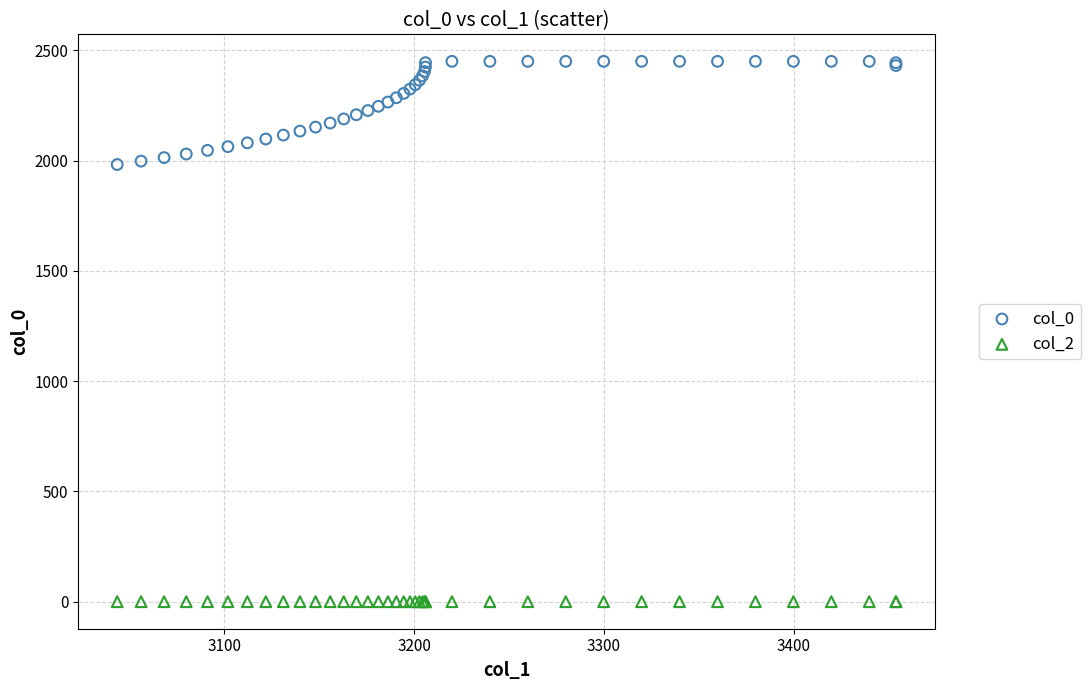

Which series reaches the minimum Y coordinate?

col_2